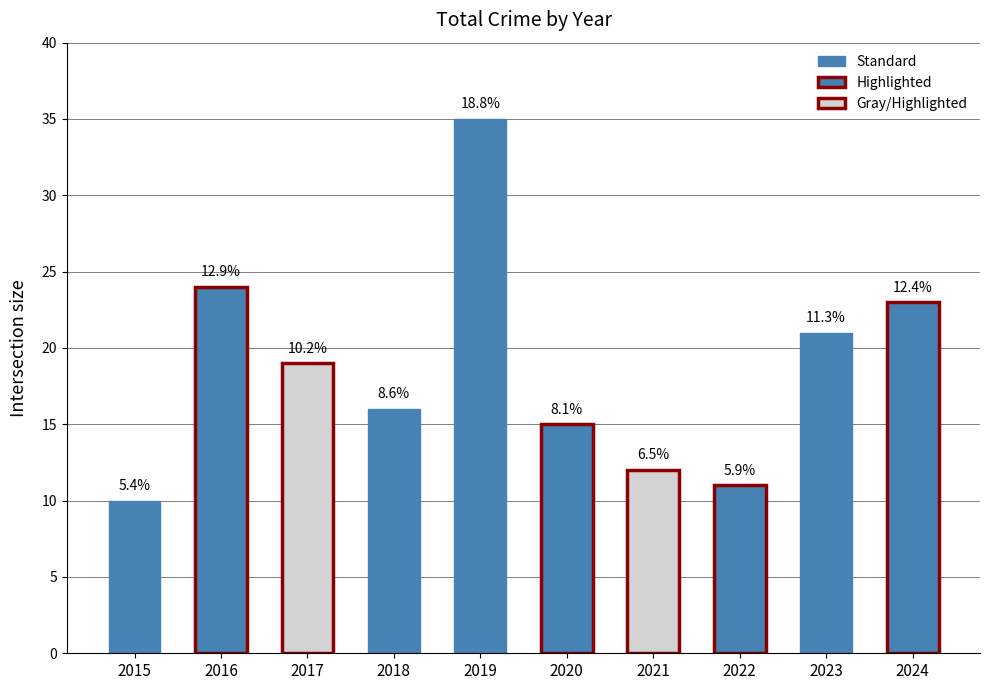

List the labels in order of value, largest first.

2019, 2016, 2024, 2023, 2017, 2018, 2020, 2021, 2022, 2015